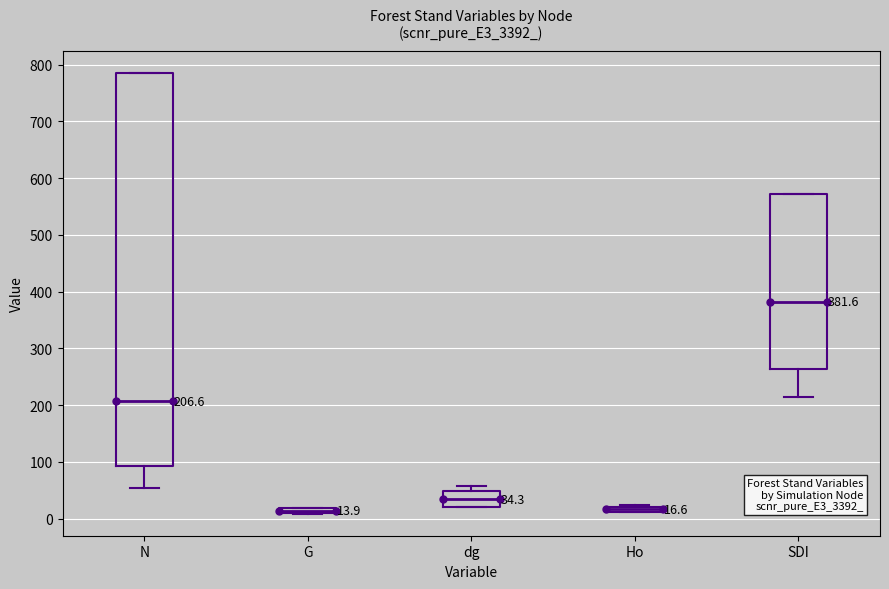

Comparing the boxes themselves (not the whiskers), which one is the tallest?

N